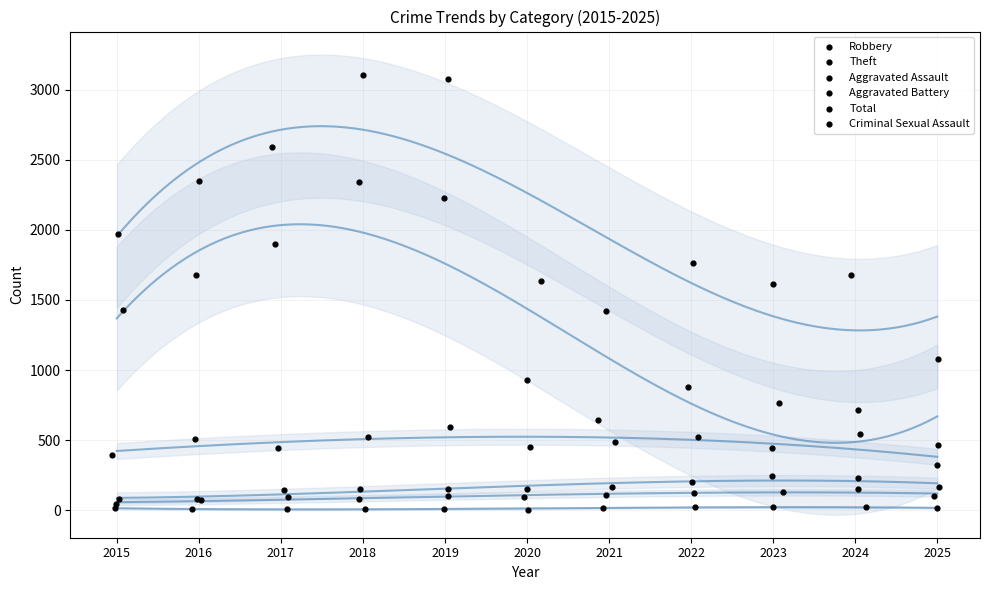

Which series contains the highest Y value?

Total